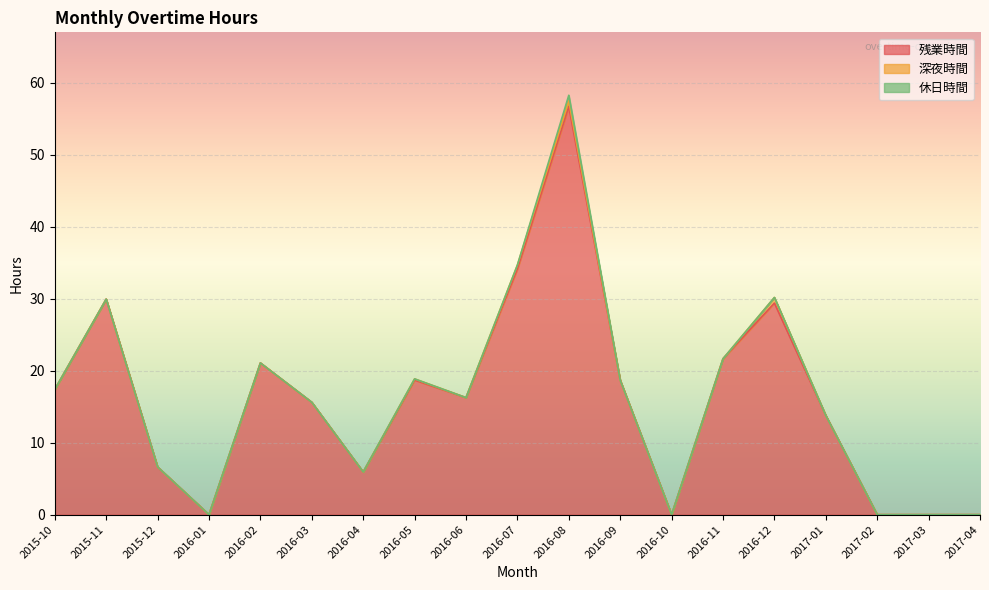

What is the difference between the maximum and minimum values in the 休日時間 series?

0.8